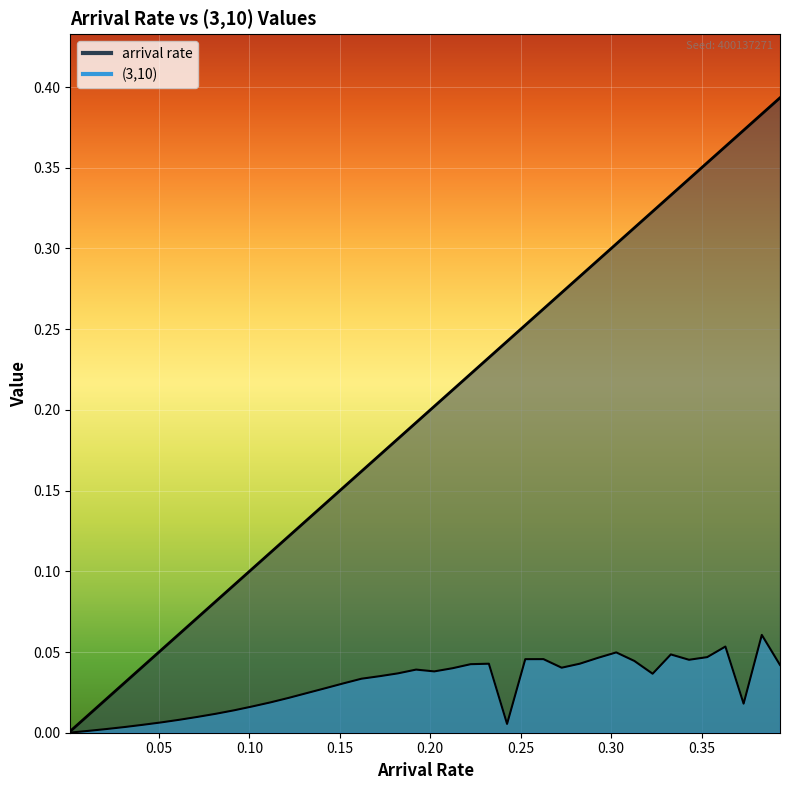

Reading left to right, list all the values displayed in this chart.

arrival rate: 0.0	0.0	0.0	0.0	0.0	0.1	0.1	0.1	0.1	0.1	0.1	0.1	0.1	0.1	0.1	0.2	0.2	0.2	0.2	0.2	0.2	0.2	0.2	0.2	0.2	0.3	0.3	0.3	0.3	0.3	0.3	0.3	0.3	0.3	0.3	0.4	0.4	0.4	0.4	0.4
(3,10): 0.0	0.0	0.0	0.0	0.0	0.0	0.0	0.0	0.0	0.0	0.0	0.0	0.0	0.0	0.0	0.0	0.0	0.0	0.0	0.0	0.0	0.0	0.0	0.0	0.0	0.0	0.0	0.0	0.0	0.0	0.0	0.0	0.0	0.0	0.0	0.0	0.1	0.0	0.1	0.0